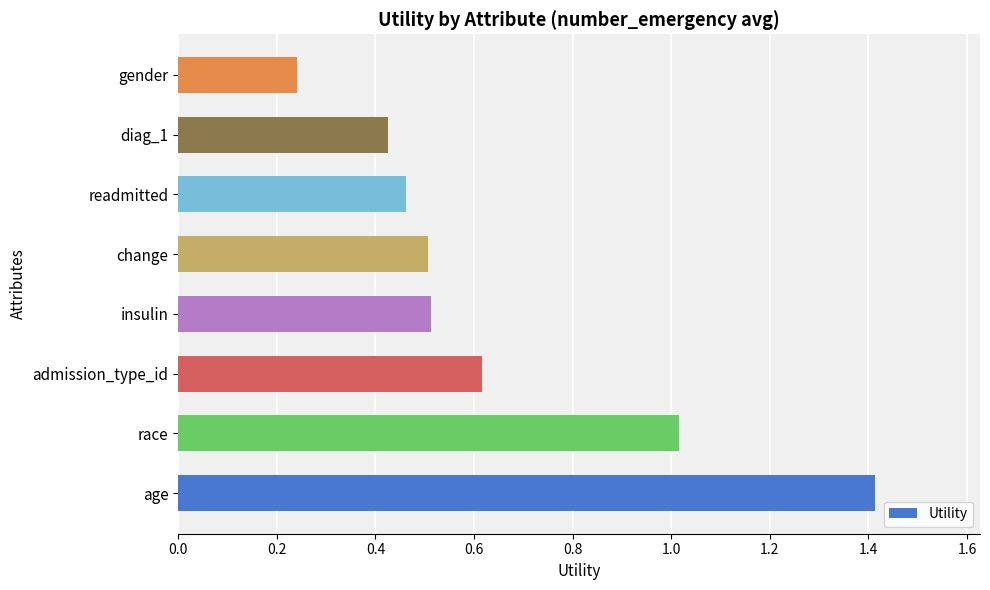

The chart shows a value of 0.7 at readmitted. True or false?

False